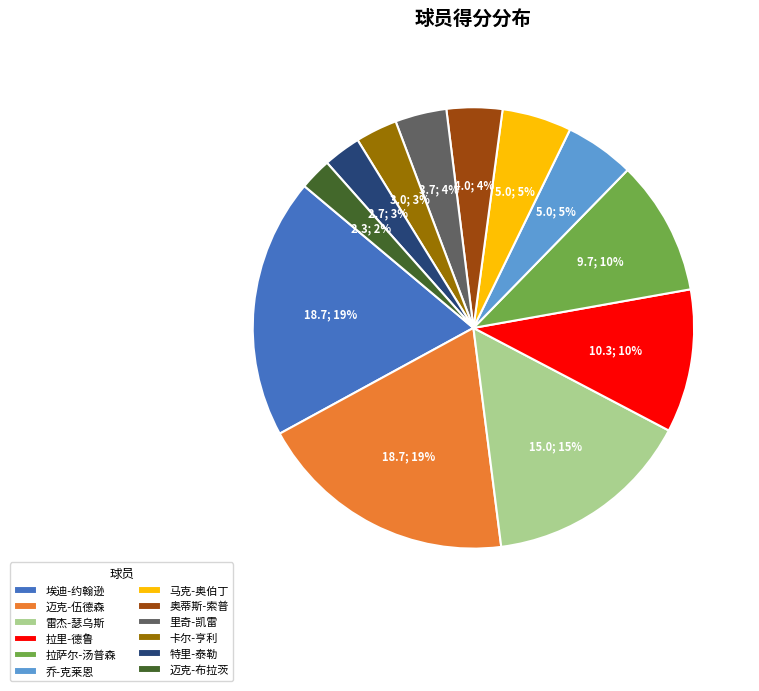

To the nearest percent, what portion does 埃迪-约翰逊 represent?

19%